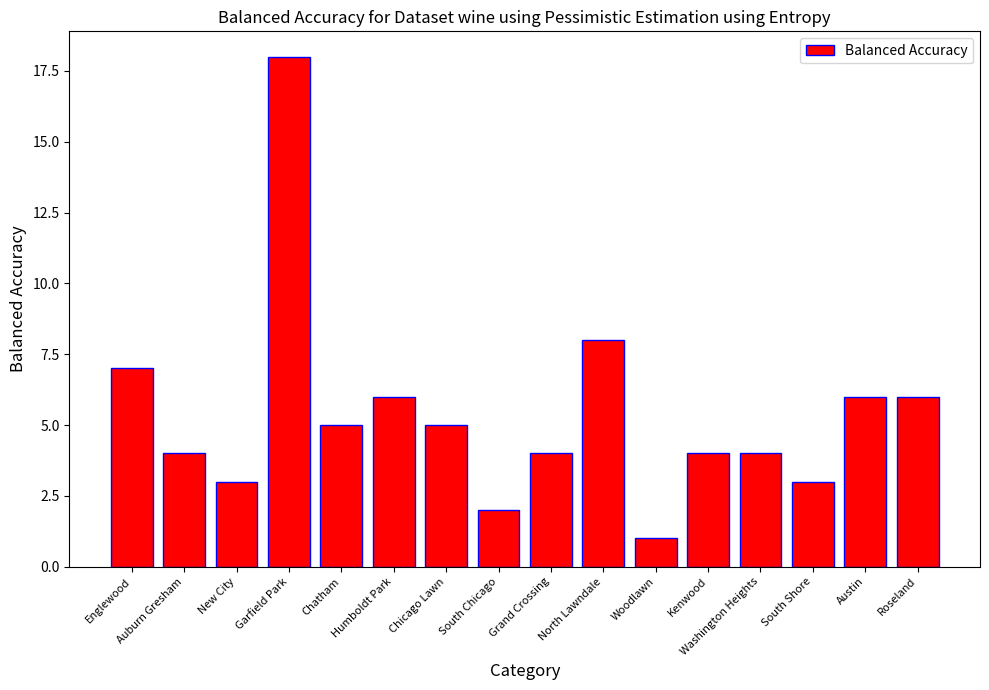

What is the label of the 4th bar from the left?

Garfield Park